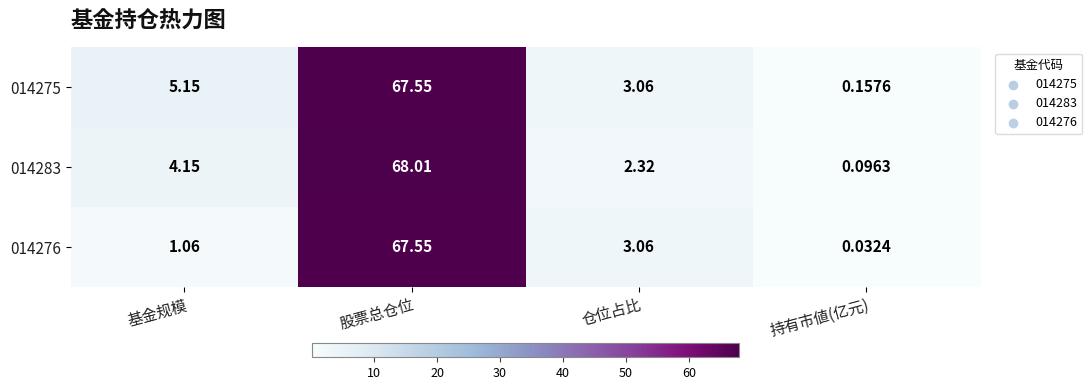

How many distinct data groups are displayed?

3